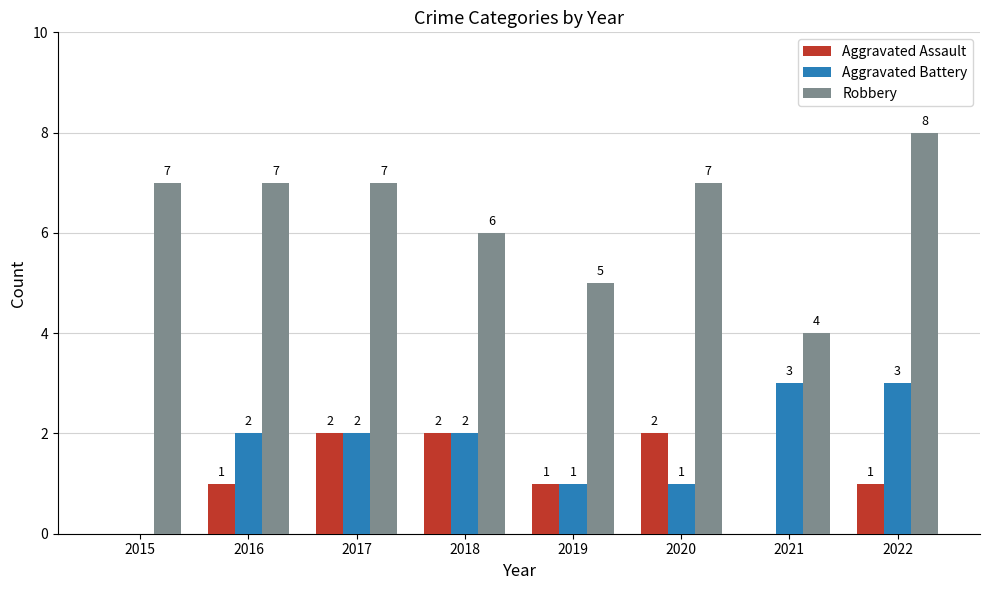

Read the Robbery value at 2019.

5